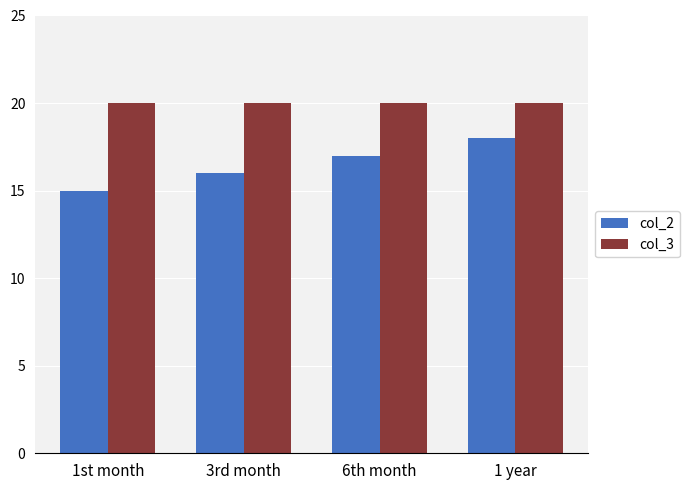

Reading left to right, list all the values displayed in this chart.

col_2: 1st month=15	3rd month=16	6th month=17	1 year=18
col_3: 1st month=20	3rd month=20	6th month=20	1 year=20